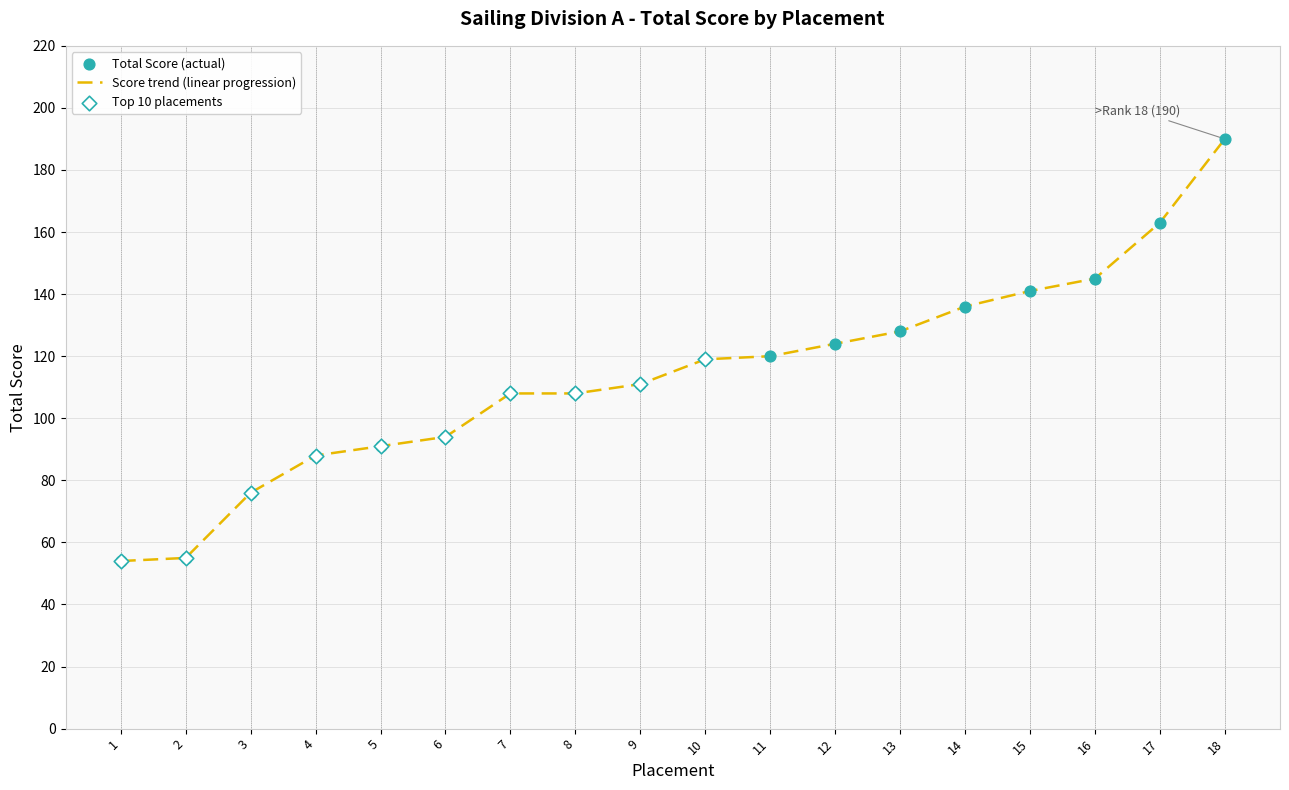

Which has a higher value, 10 or 4?

10